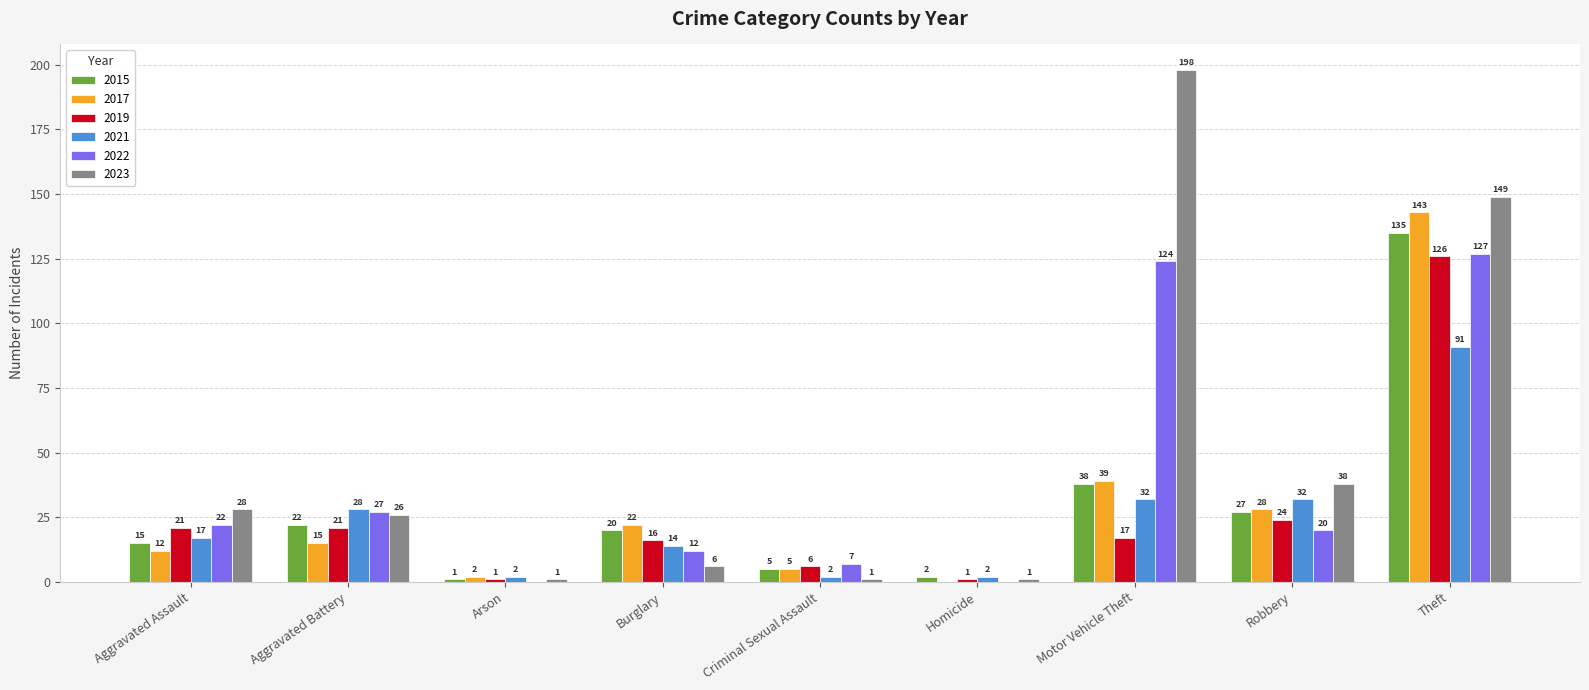

Which series changed the most between Motor Vehicle Theft and Robbery?

2023